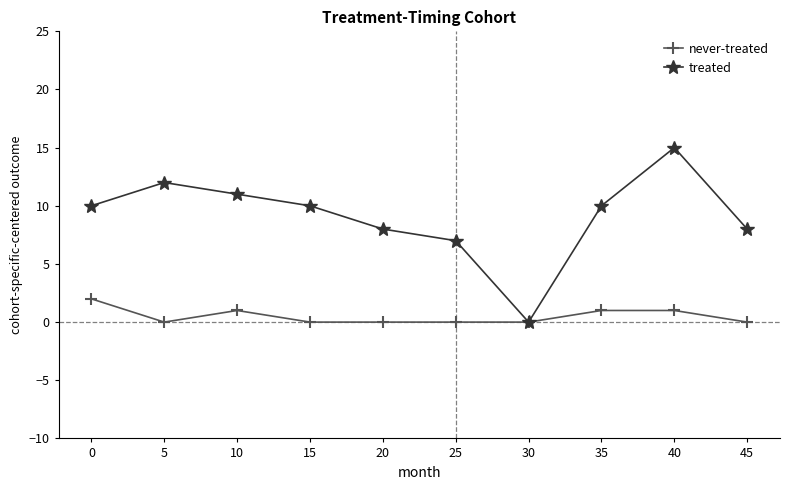

What is the spread (max minus min) of values at 20?

8